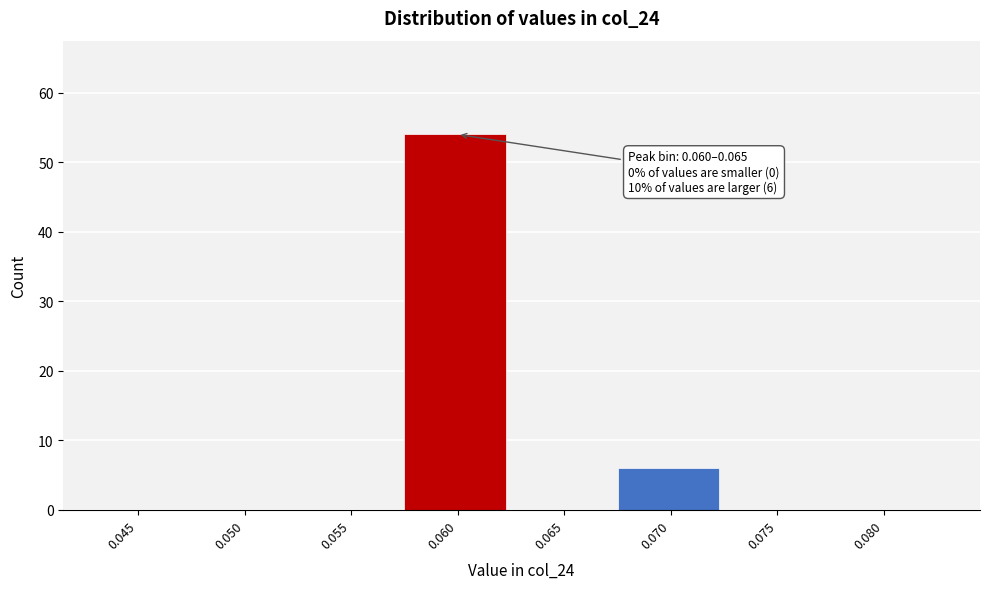

Reading right to left, extract all data points from this chart.

0.080=0	0.075=0	0.070=6	0.065=0	0.060=54	0.055=0	0.050=0	0.045=0